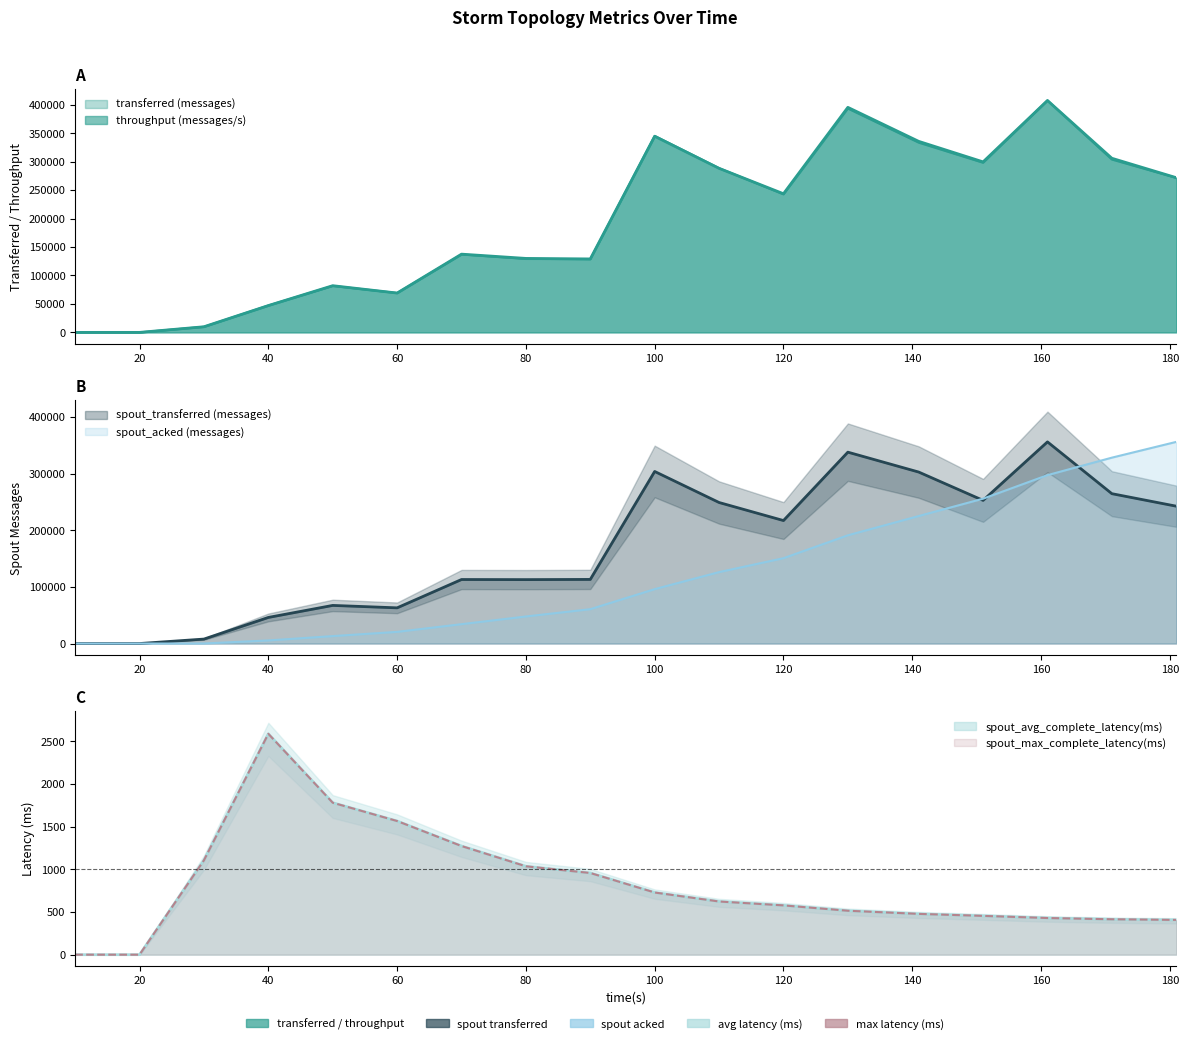

How many interior local peaks does the transferred (messages) series have?

5